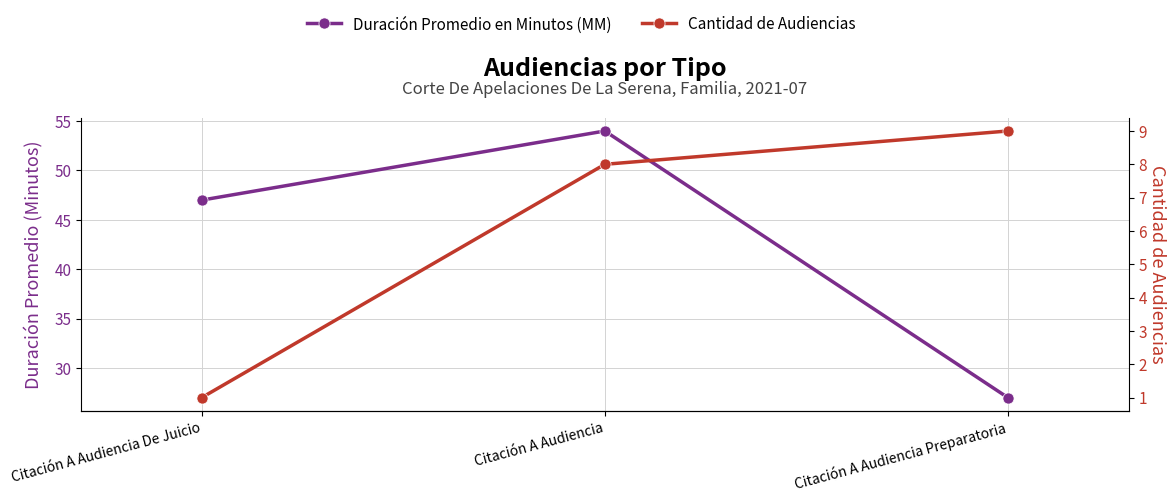

Which series changed the most between Citación A Audiencia De Juicio and Citación A Audiencia?

Duración Promedio en Minutos (MM)